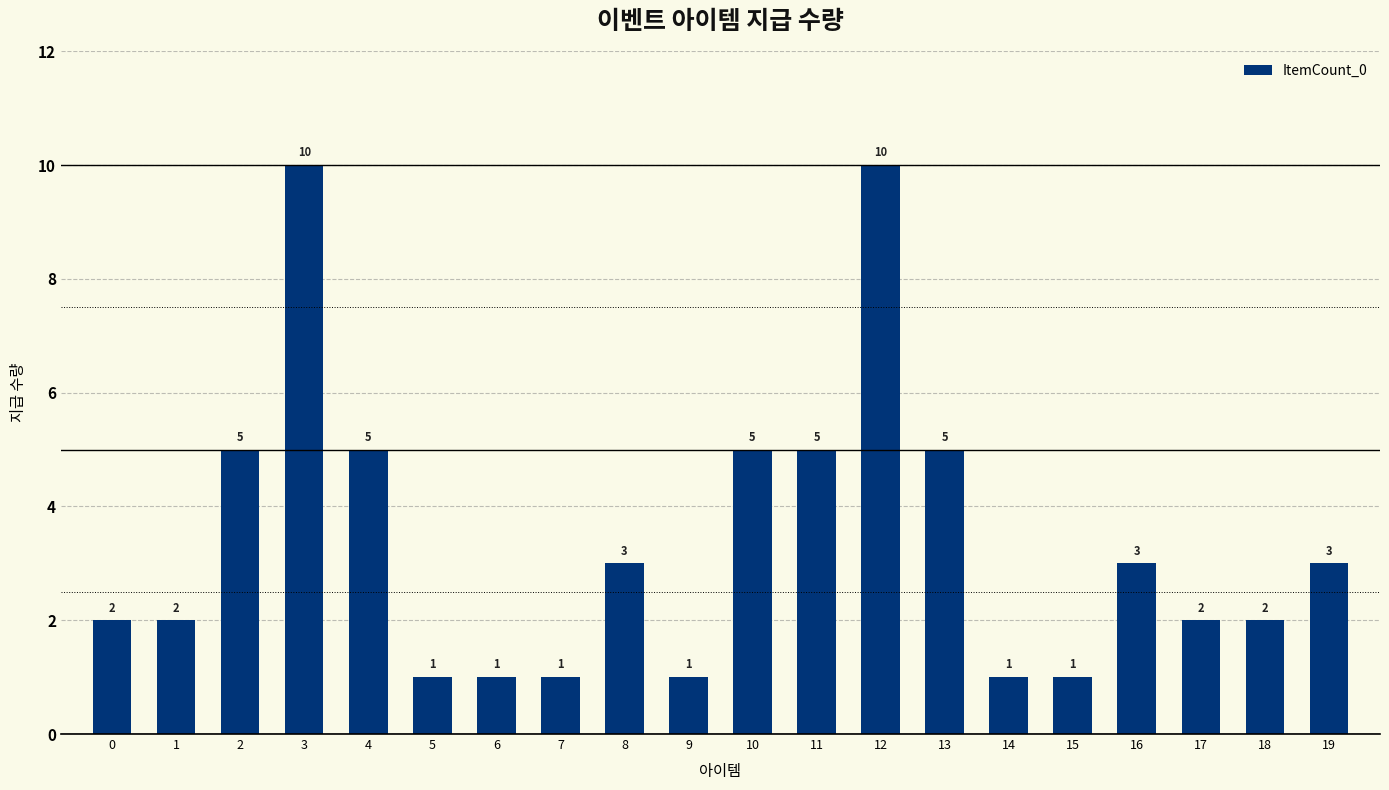

Reading left to right, what are all the values shown in this chart?

0=2	1=2	2=5	3=10	4=5	5=1	6=1	7=1	8=3	9=1	10=5	11=5	12=10	13=5	14=1	15=1	16=3	17=2	18=2	19=3